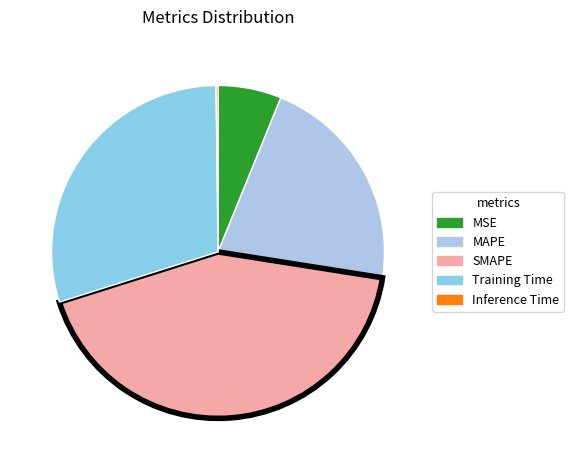

What percentage do SMAPE and MAPE together represent?

64.0%